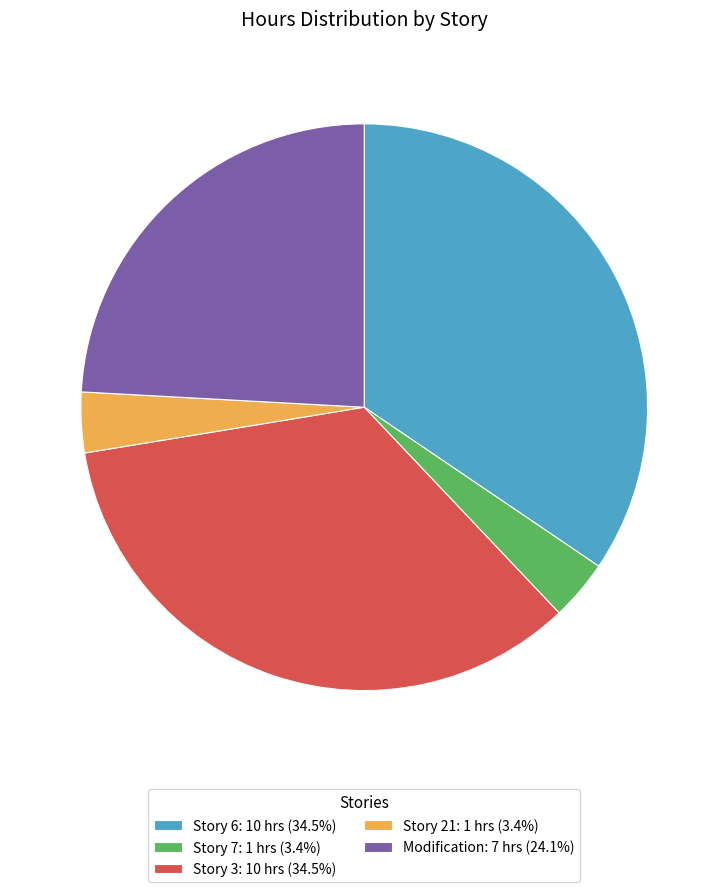

Do Story 21: 1 hrs (3.4%) and Story 3: 10 hrs (34.5%) together represent more than half of the pie?

No